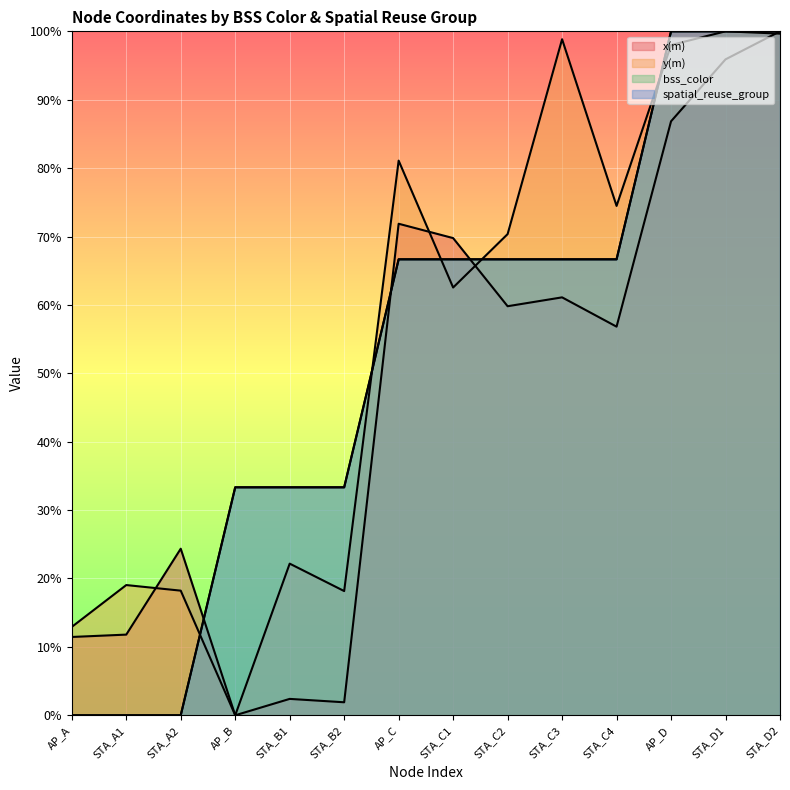

What is the difference between the maximum and minimum values in the spatial_reuse_group series?

100.0